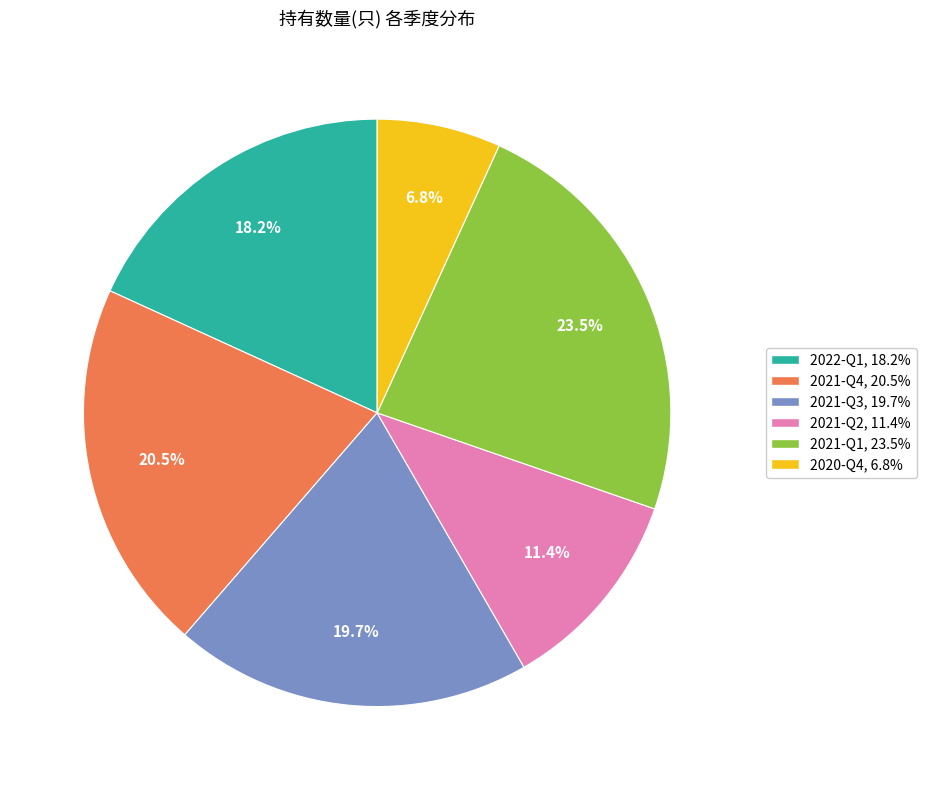

What portion of the pie excludes 2020-Q4?

93.2%